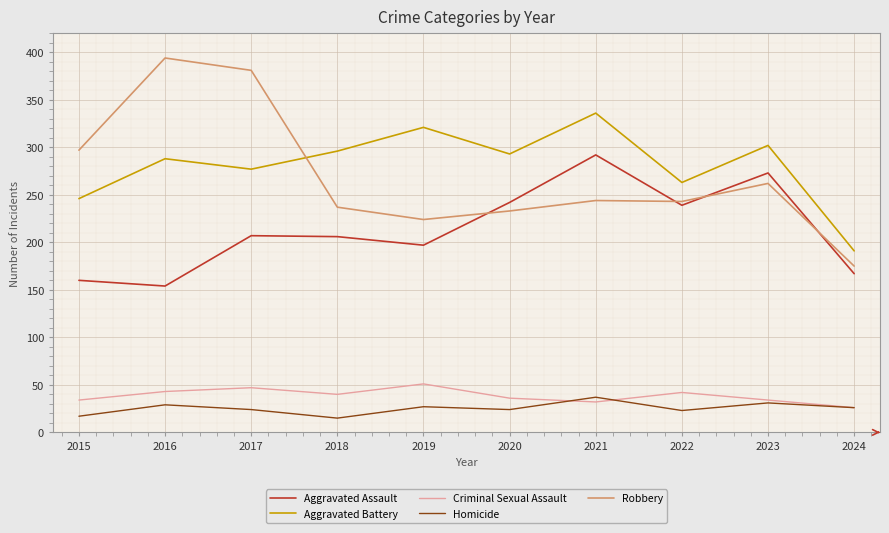

Is it true that Aggravated Assault equals 292 at 2021?

True